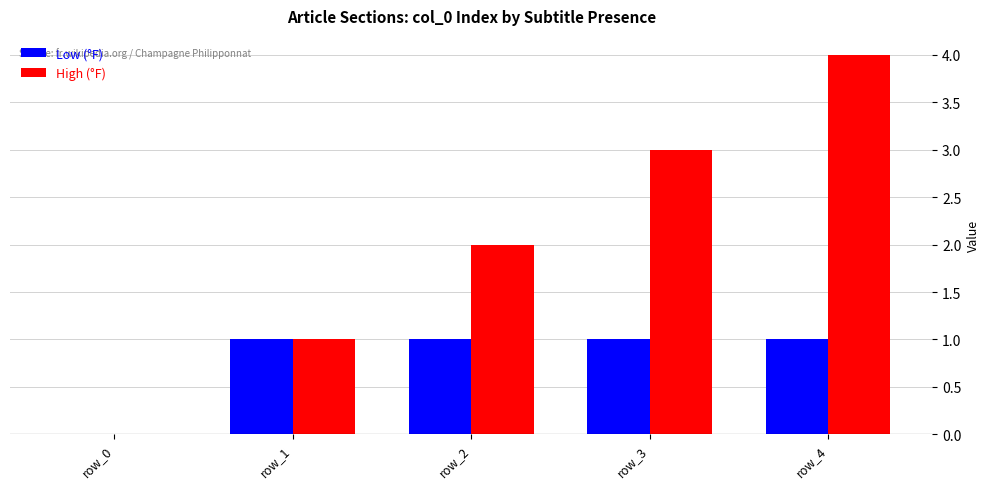

How many positive values does the High (°F) series have?

4